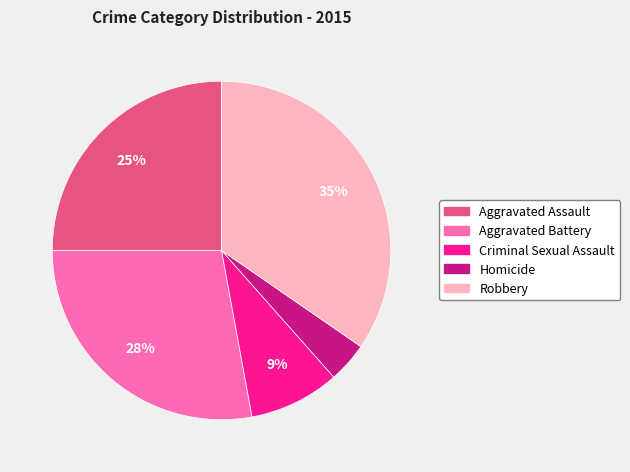

How many segments does this pie chart have?

5